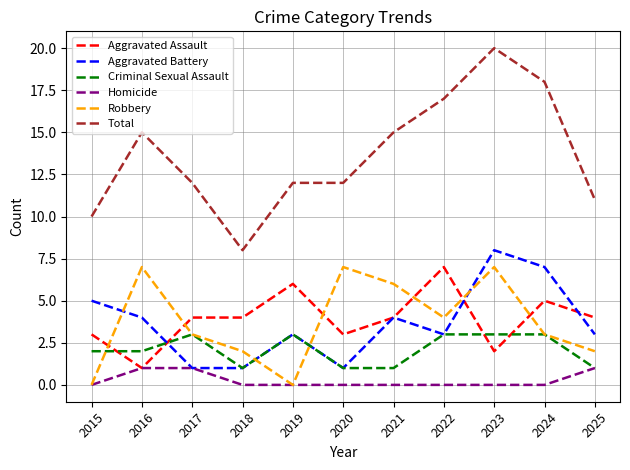

What is the sum of the Criminal Sexual Assault values at 2016 and 2021?

3